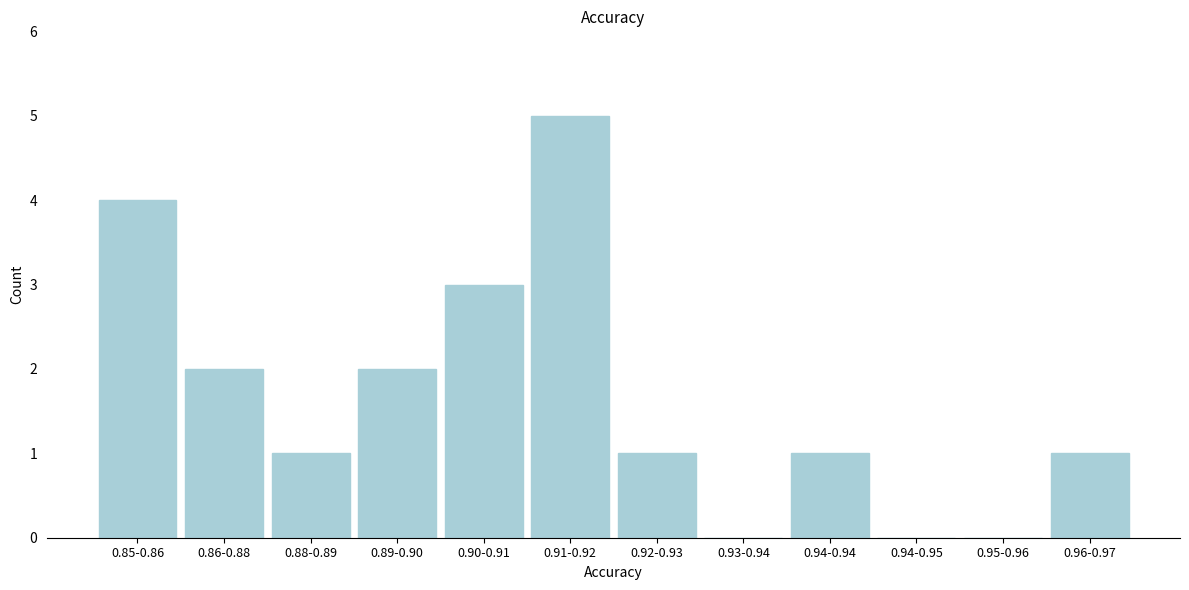

Reading left to right, list all the values displayed in this chart.

0.85-0.86=4	0.86-0.88=2	0.88-0.89=1	0.89-0.90=2	0.90-0.91=3	0.91-0.92=5	0.92-0.93=1	0.93-0.94=0	0.94-0.94=1	0.94-0.95=0	0.95-0.96=0	0.96-0.97=1